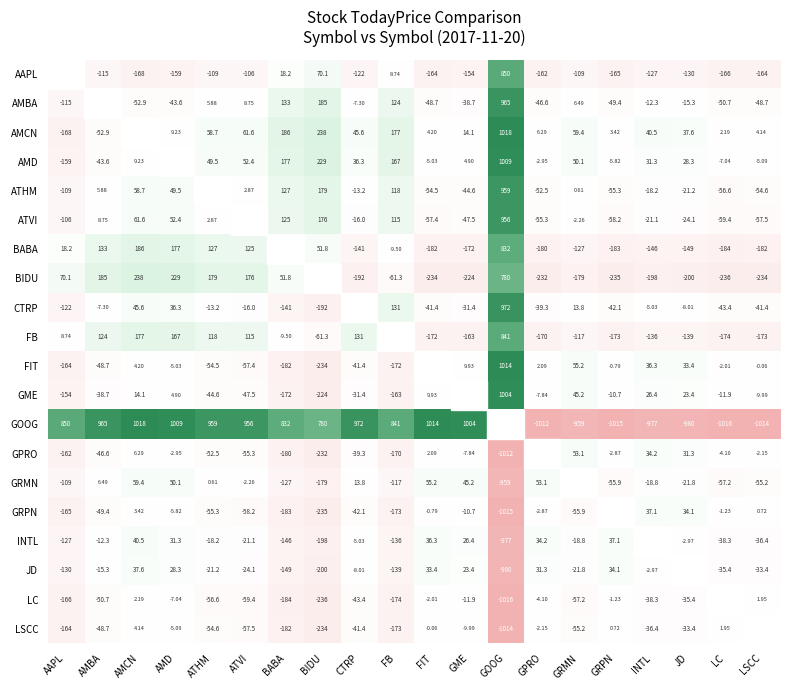

Is the value of AMBA at GME greater than the value of LC at GRPN?

No